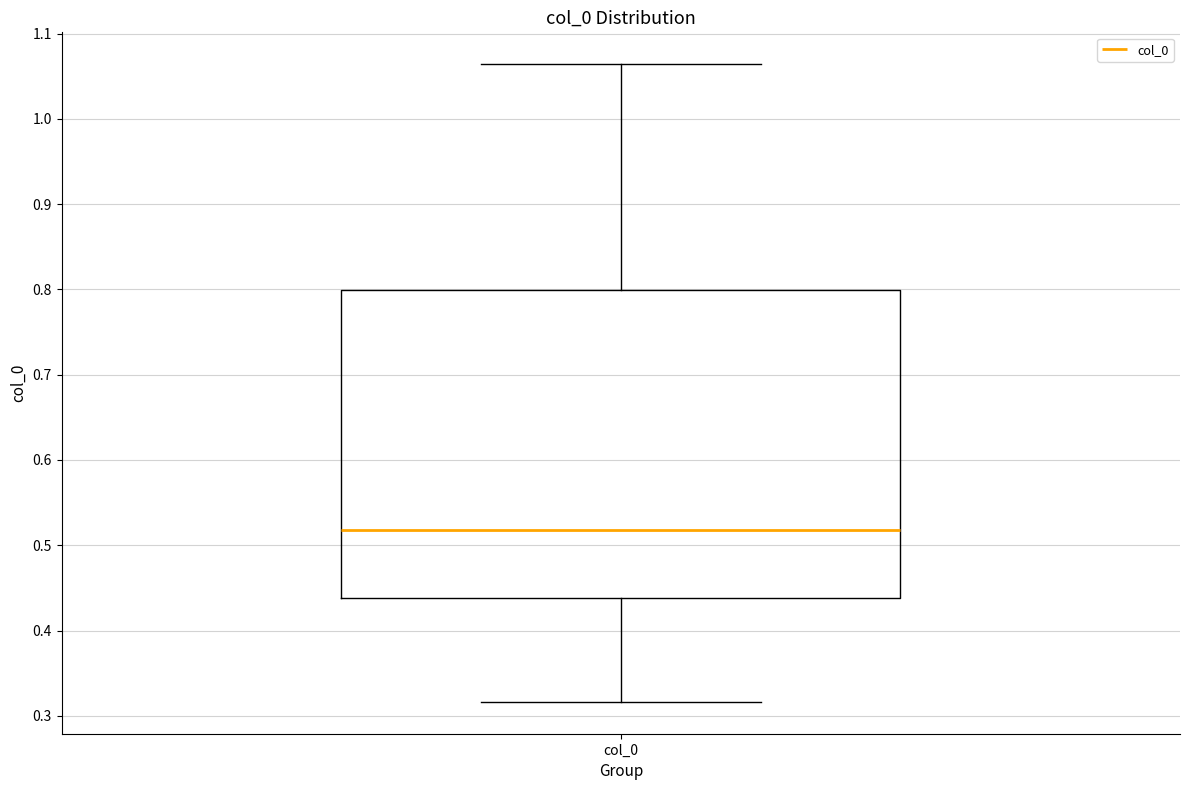

Transcribe this box plot: give where the median line is, the range the box spans, and where the two whiskers end, as read against the y-axis. The values are not printed on the chart, so give them approximately, as read against the axis.

median 0.52, box 0.44 to 0.80, whiskers 0.32 to 1.06